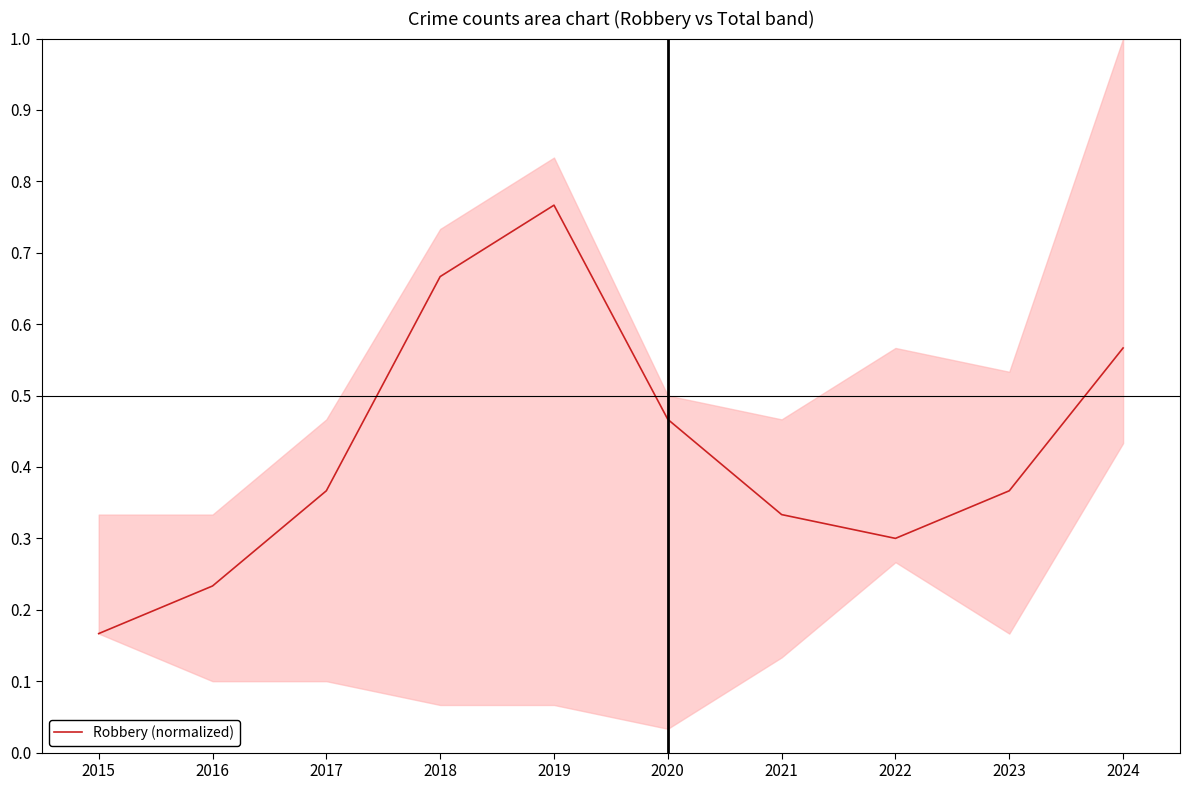

Does the chart display data point markers on the line(s)?

No